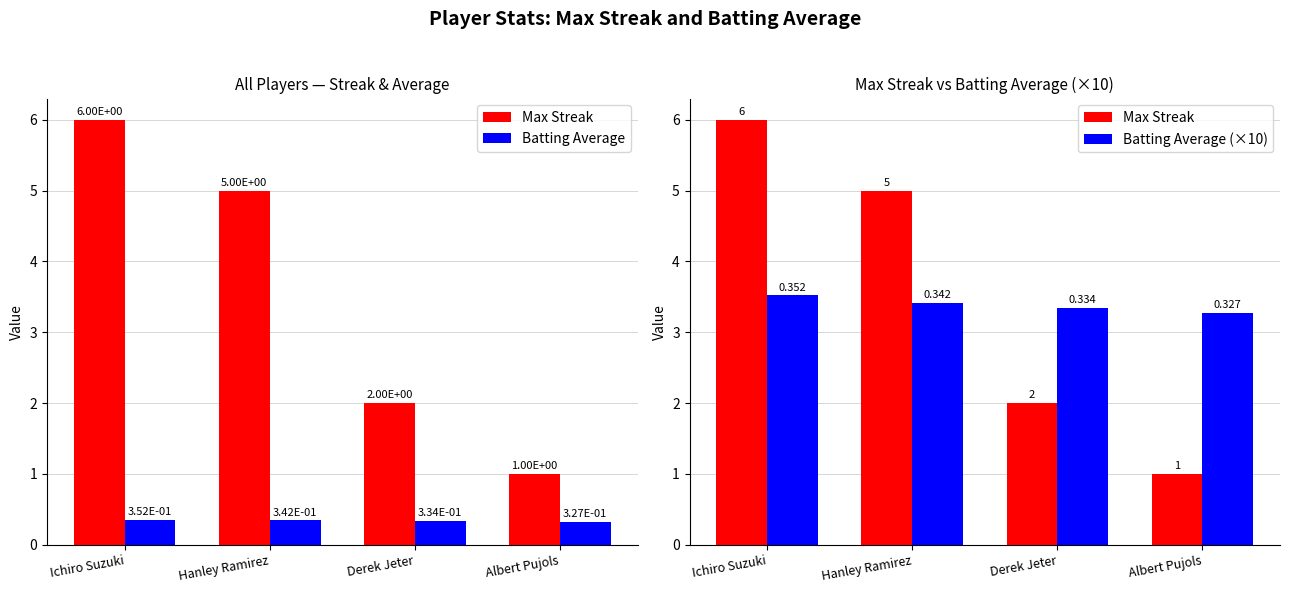

What are all the series names shown in the legend?

Max Streak, Batting Average, Batting Average (×10)